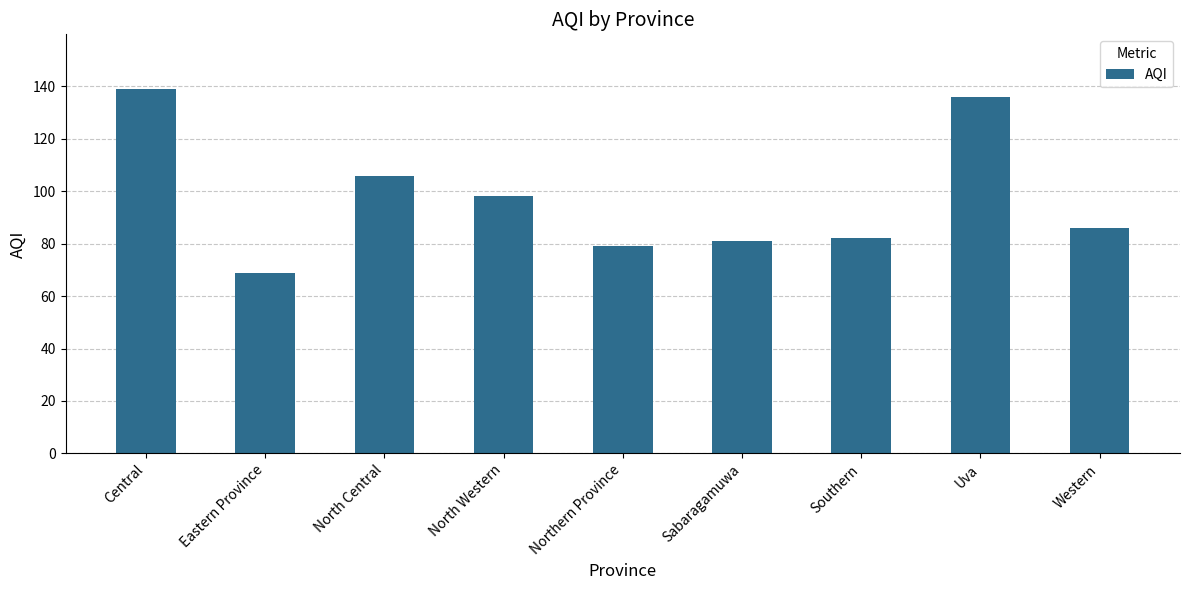

Reading left to right, what are all the values shown in this chart?

Central=139	Eastern Province=69	North Central=106	North Western=98	Northern Province=79	Sabaragamuwa=81	Southern=82	Uva=136	Western=86